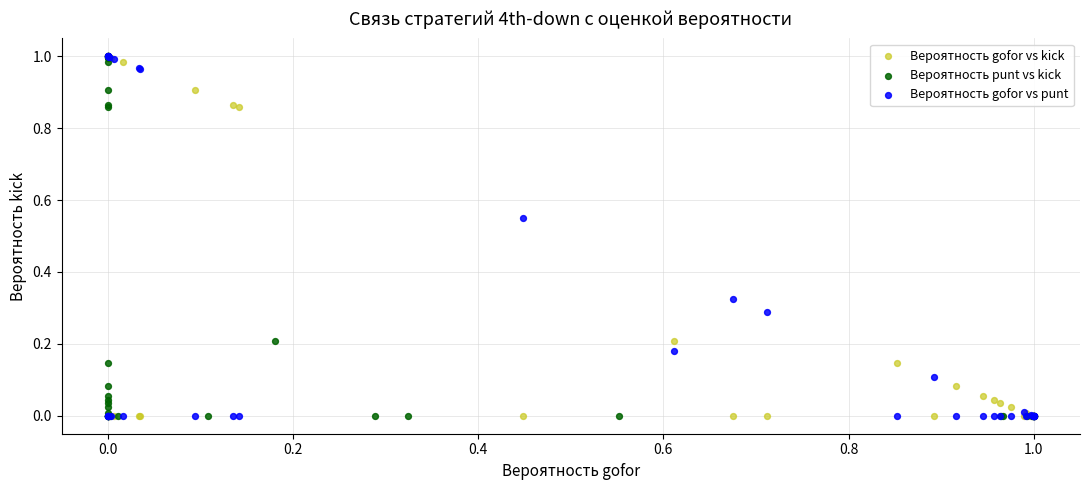

What are all the series names shown in the legend?

Вероятность gofor vs kick, Вероятность punt vs kick, Вероятность gofor vs punt